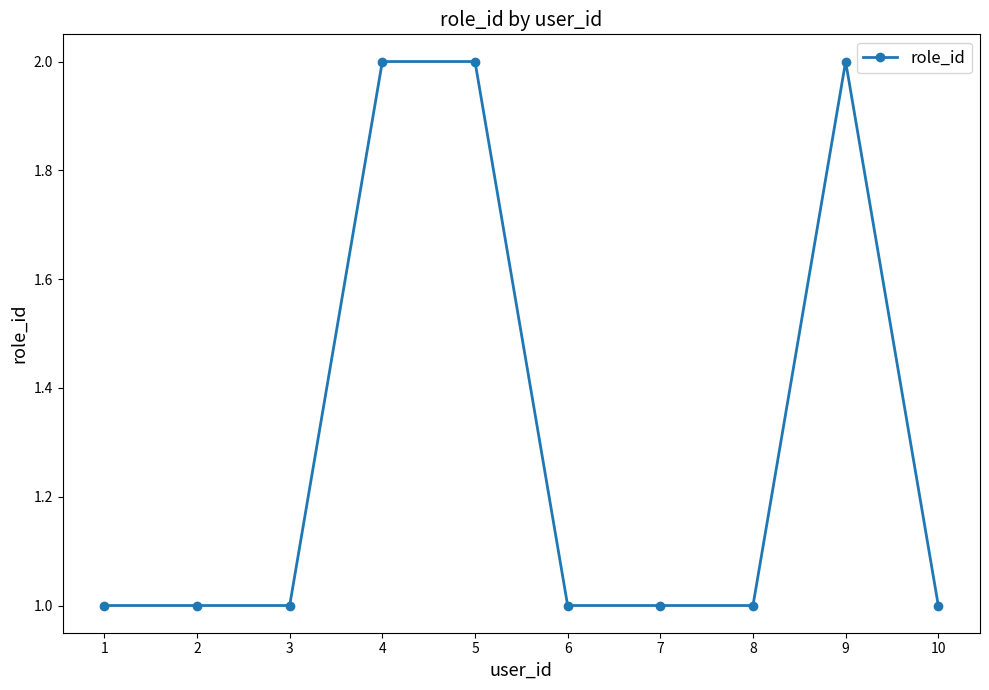

The value at 10 is 1. True or false?

True